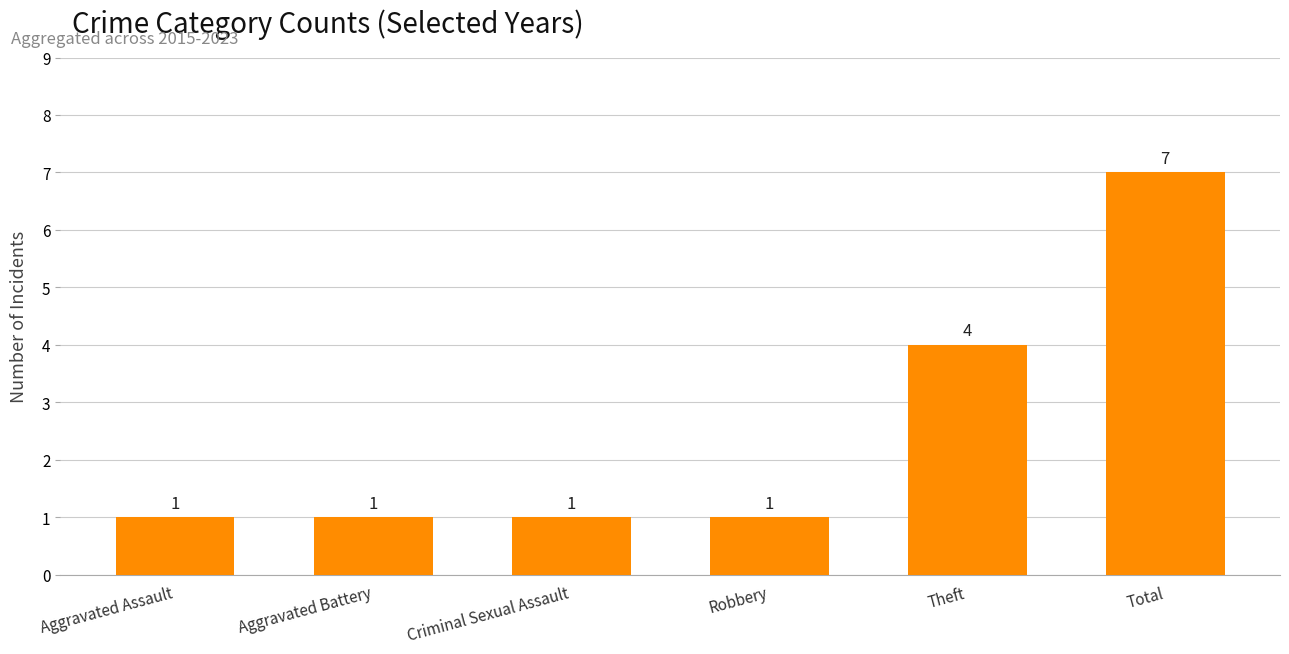

What is the minimum value shown in the chart?

1